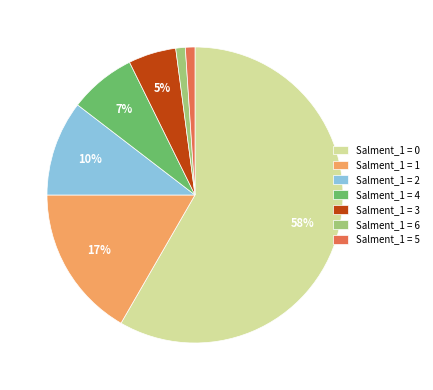

Is the sum of Salment_1 = 2 and Salment_1 = 1 greater than half?

No